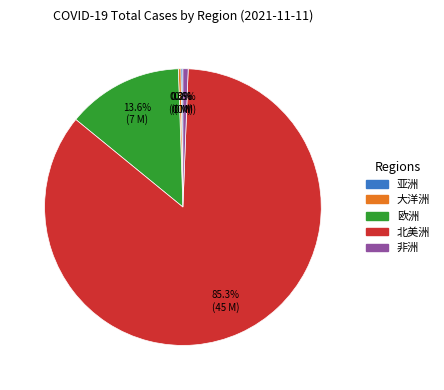

True or false: 非洲 accounts for 1% of the total.

True